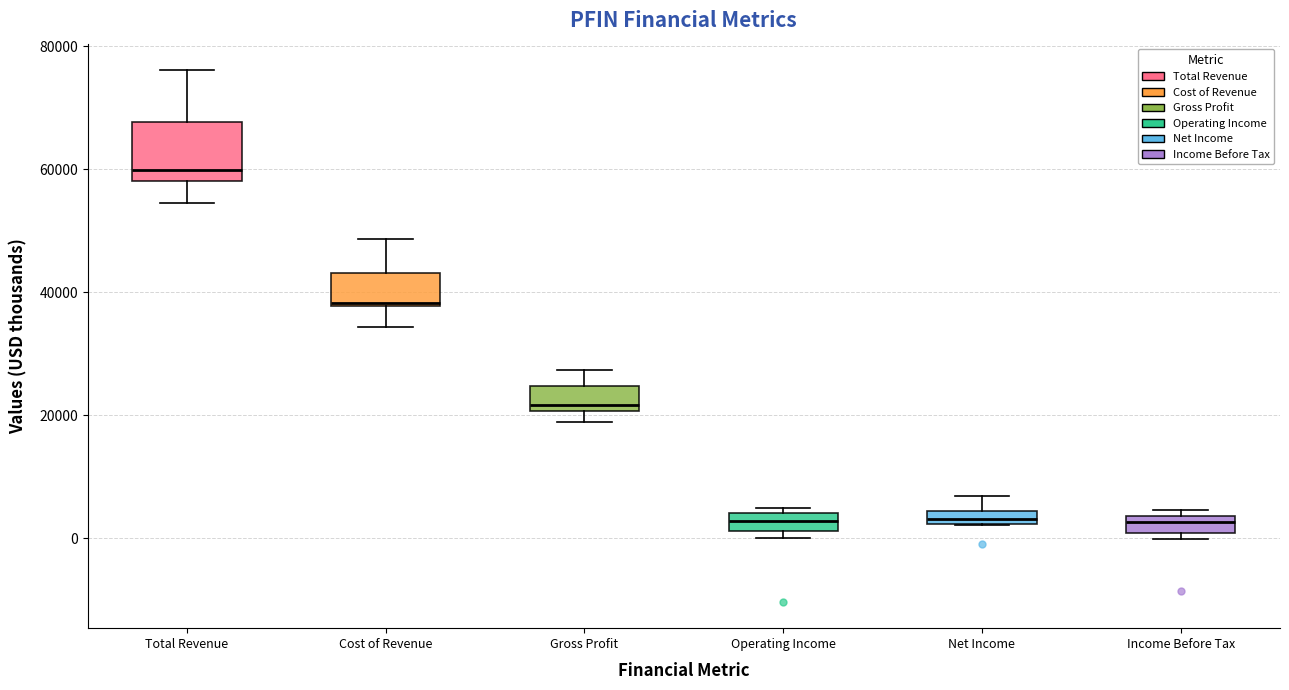

Which box is the tallest, from its lower edge to its upper edge?

Total Revenue